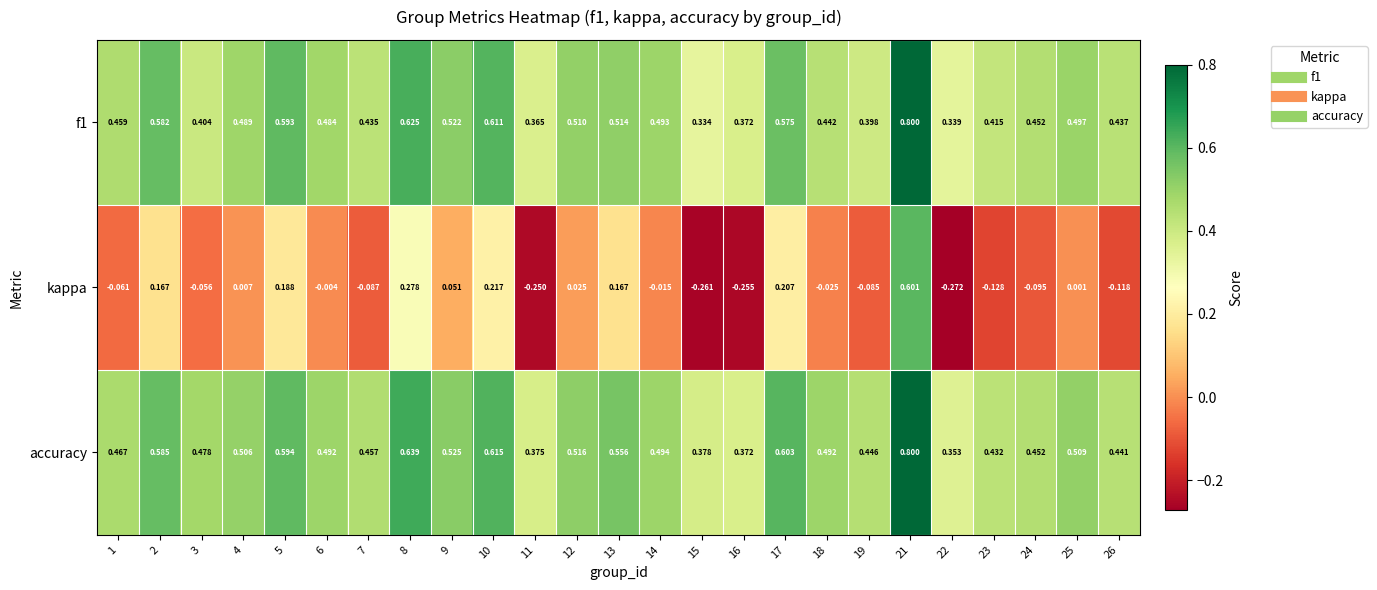

Which series has the largest range (max minus min)?

kappa